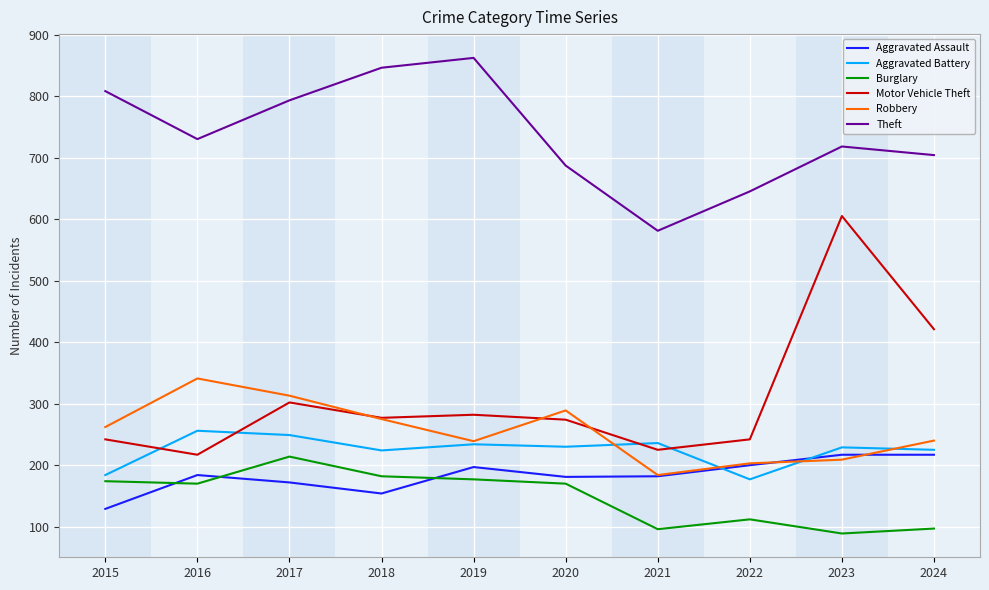

Which series has the largest total across all categories?

Theft